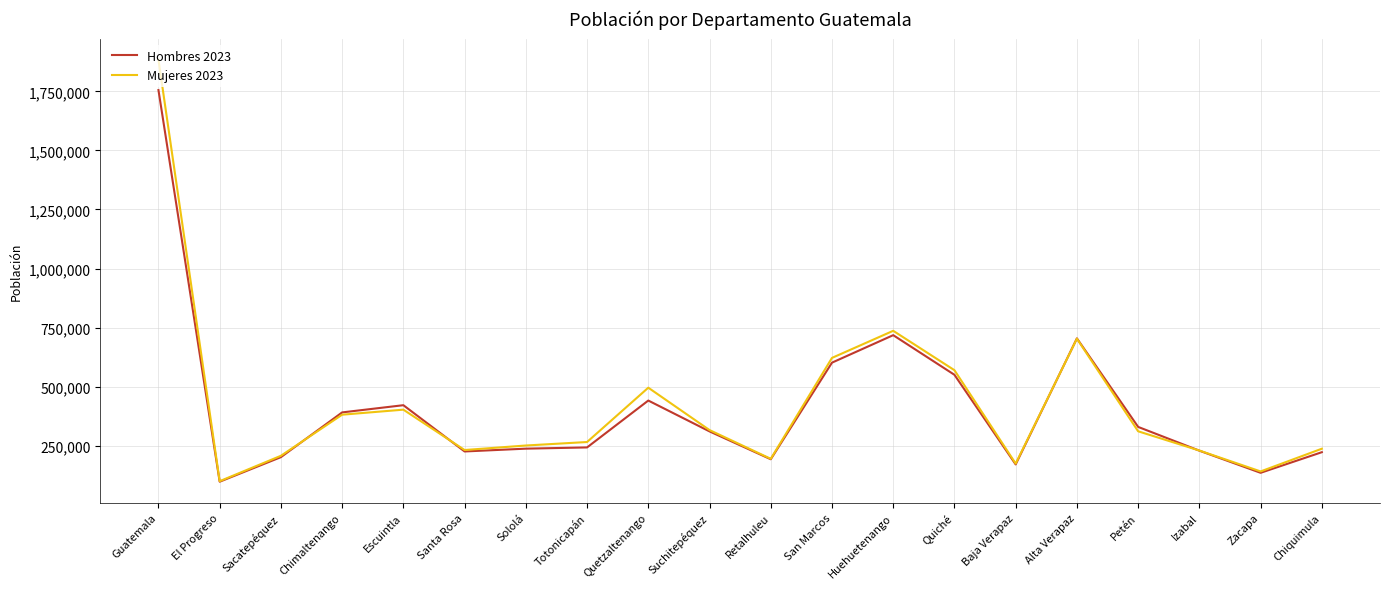

List the series in order of their peak value, lowest first.

Hombres 2023, Mujeres 2023